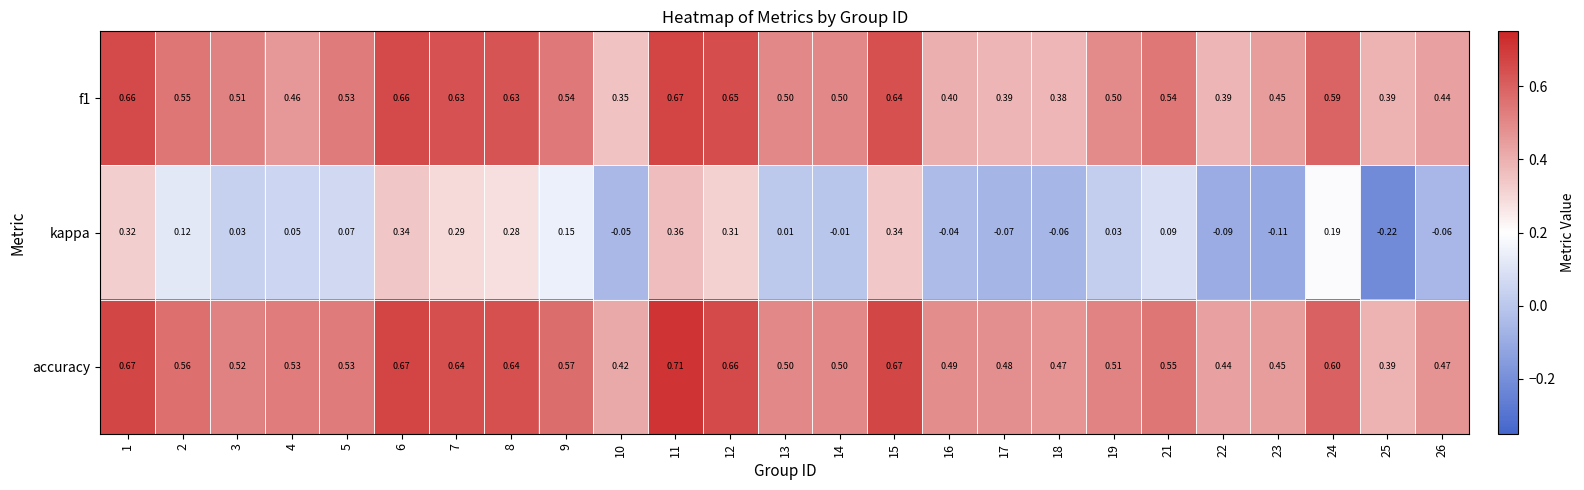

Which series has the widest spread of values?

kappa